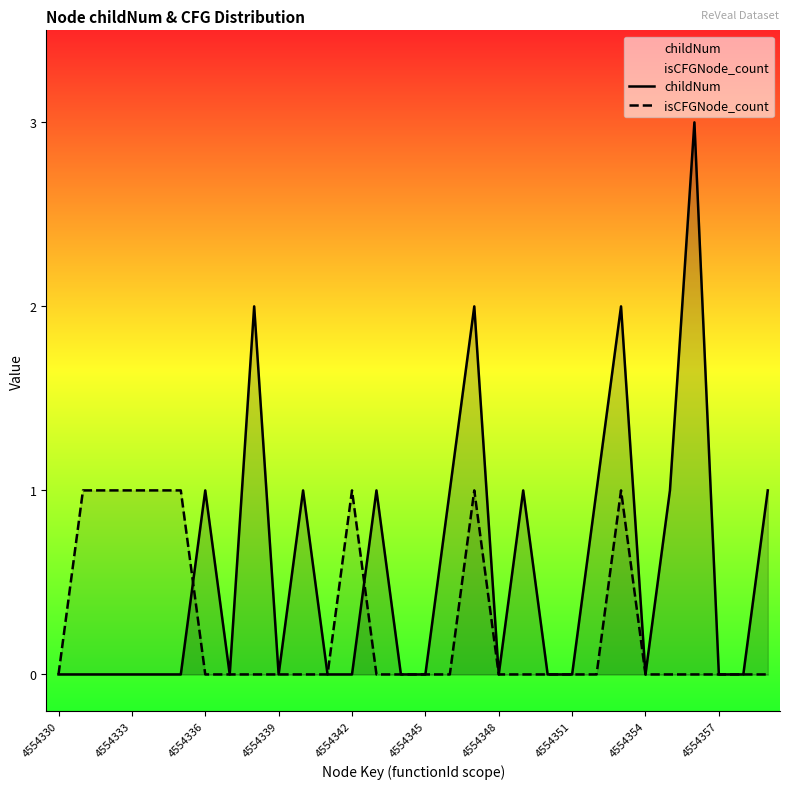

Which series has the largest total across all categories?

childNum